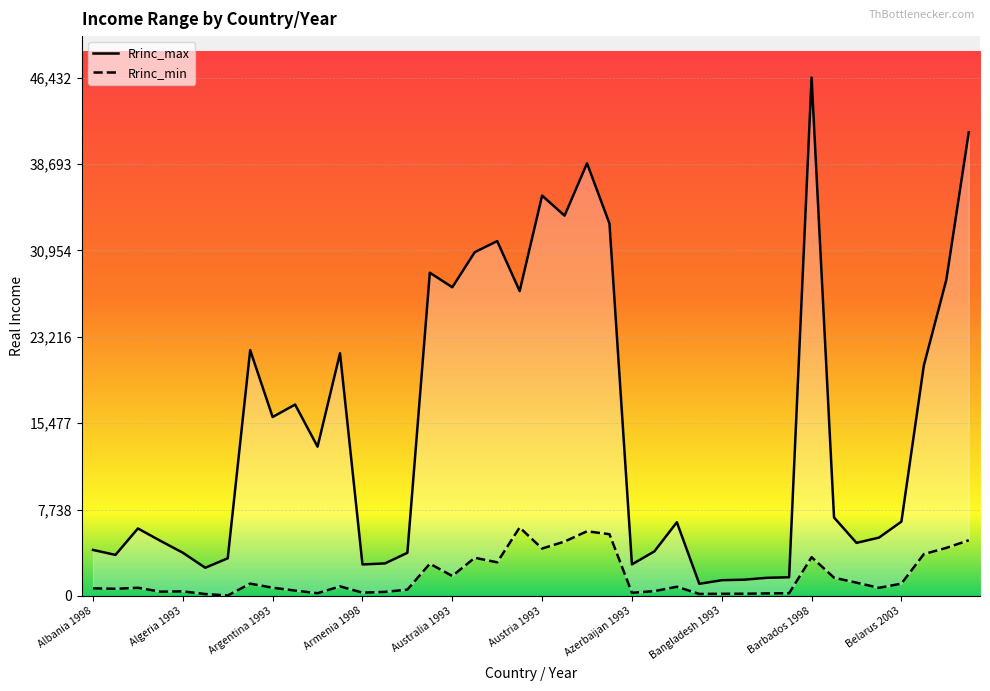

True or false: Rrinc_max and Rrinc_min cross at least once.

False